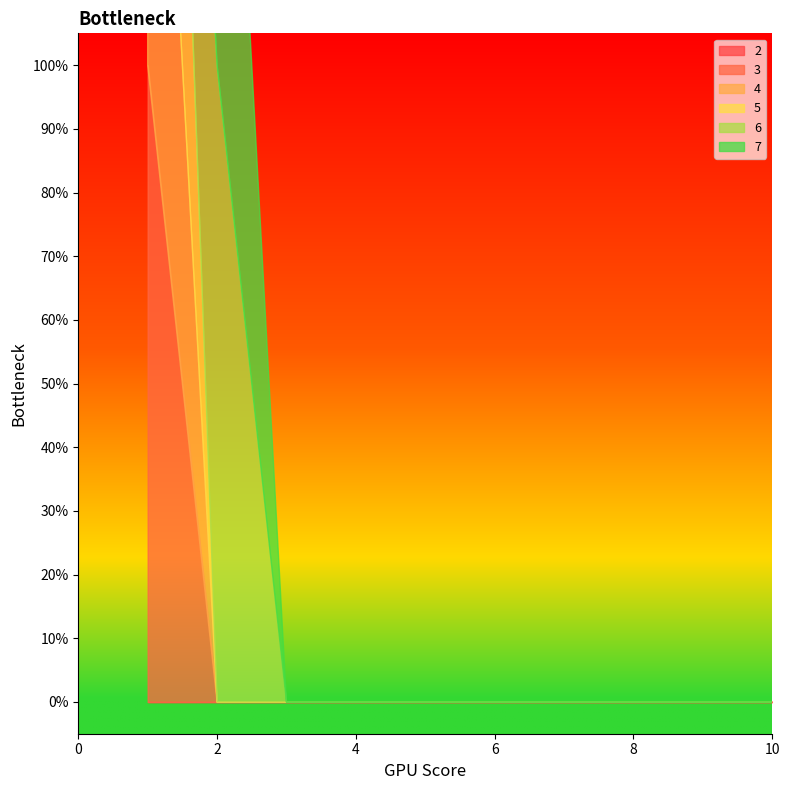

Reading left to right, transcribe all the data shown in this chart.

2: 1=0	2=0	3=0	4=0	5=0	6=0	7=0	8=0	9=0	10=0
3: 1=1	2=0	3=0	4=0	5=0	6=0	7=0	8=0	9=0	10=0
4: 1=1	2=0	3=0	4=0	5=0	6=0	7=0	8=0	9=0	10=0
5: 1=1	2=0	3=0	4=0	5=0	6=0	7=0	8=0	9=0	10=0
6: 1=0	2=1	3=0	4=0	5=0	6=0	7=0	8=0	9=0	10=0
7: 1=0	2=1	3=0	4=0	5=0	6=0	7=0	8=0	9=0	10=0